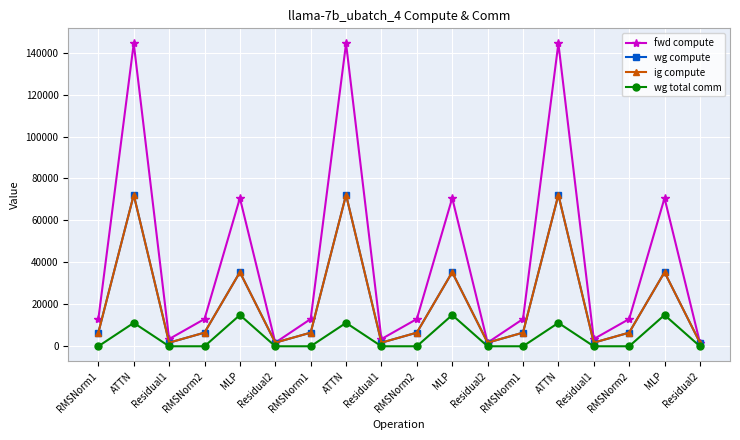

Does the chart have visible grid lines?

Yes